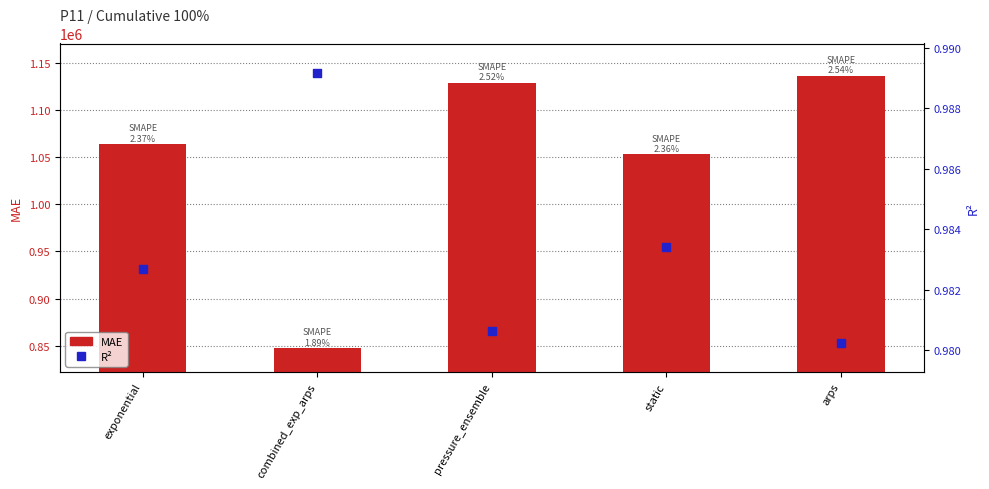

Is the value of MAE at pressure_ensemble greater than the value of R² at arps?

Yes